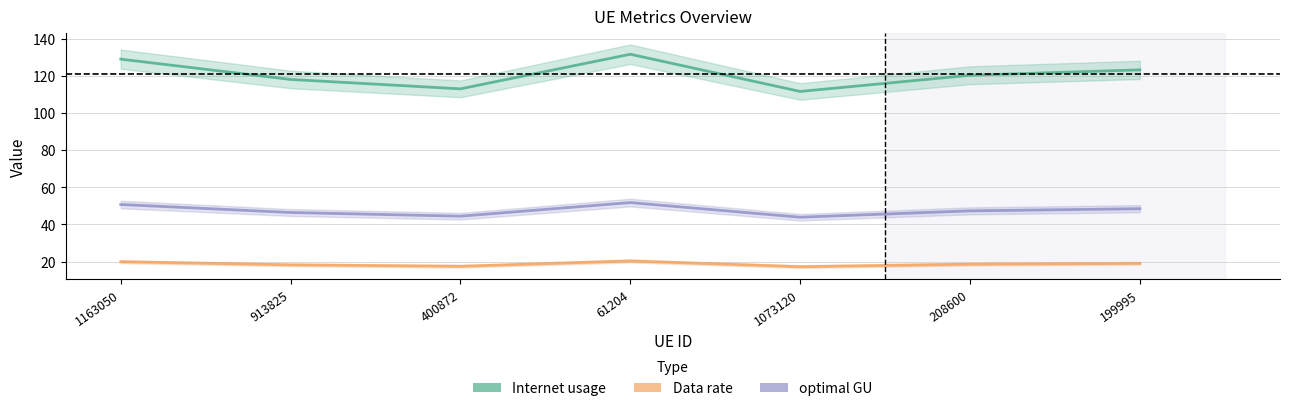

Which series changed the most between 400872 and 199995?

Internet usage